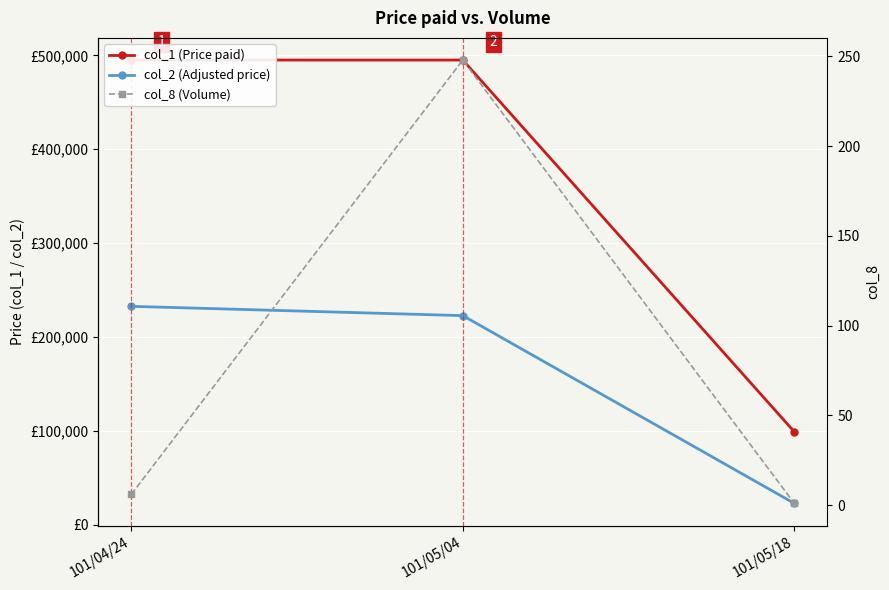

What are all the series names shown in the legend?

col_1 (Price paid), col_2 (Adjusted price), col_8 (Volume)